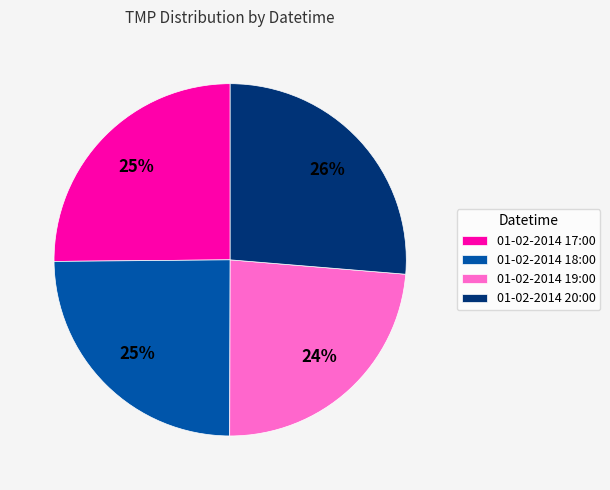

To the nearest percent, what percentage of the pie is 01-02-2014 20:00?

26%